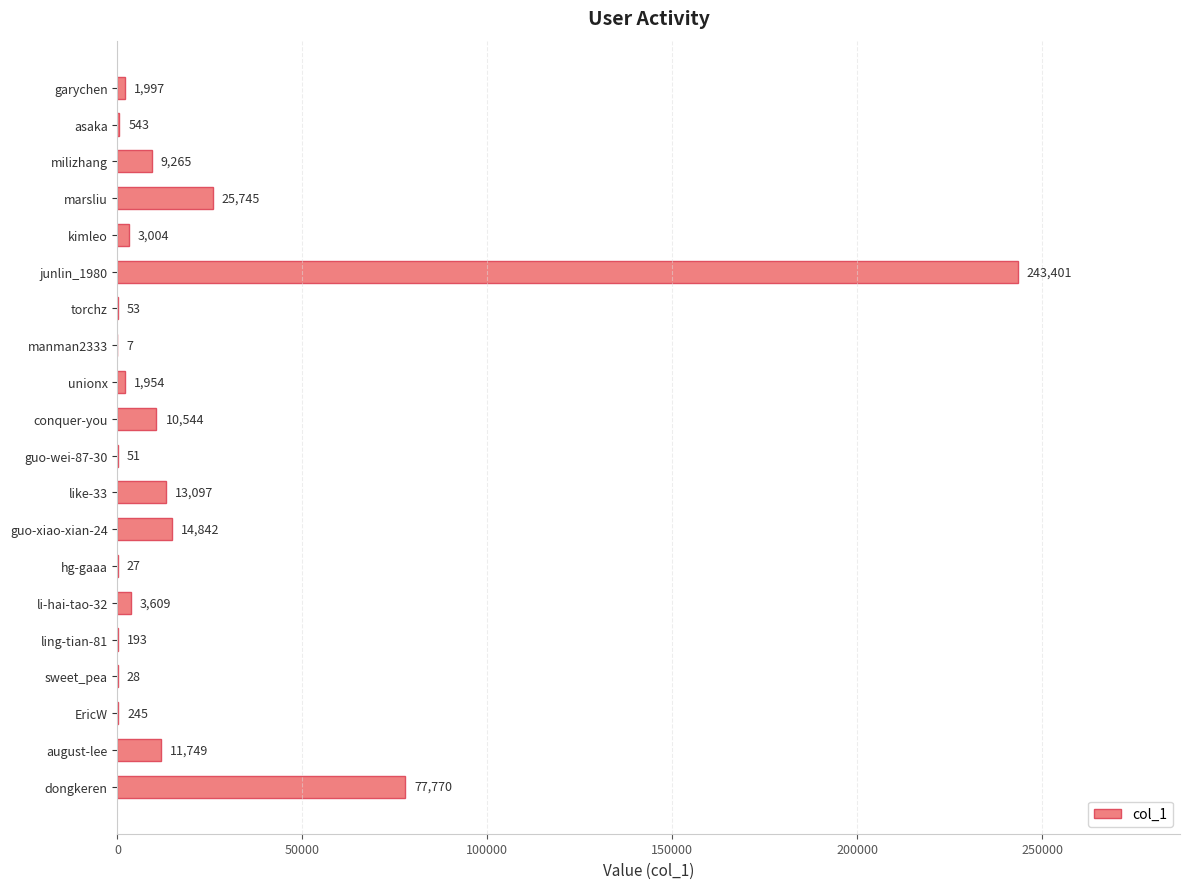

Is it true that the value at milizhang is 9265?

True